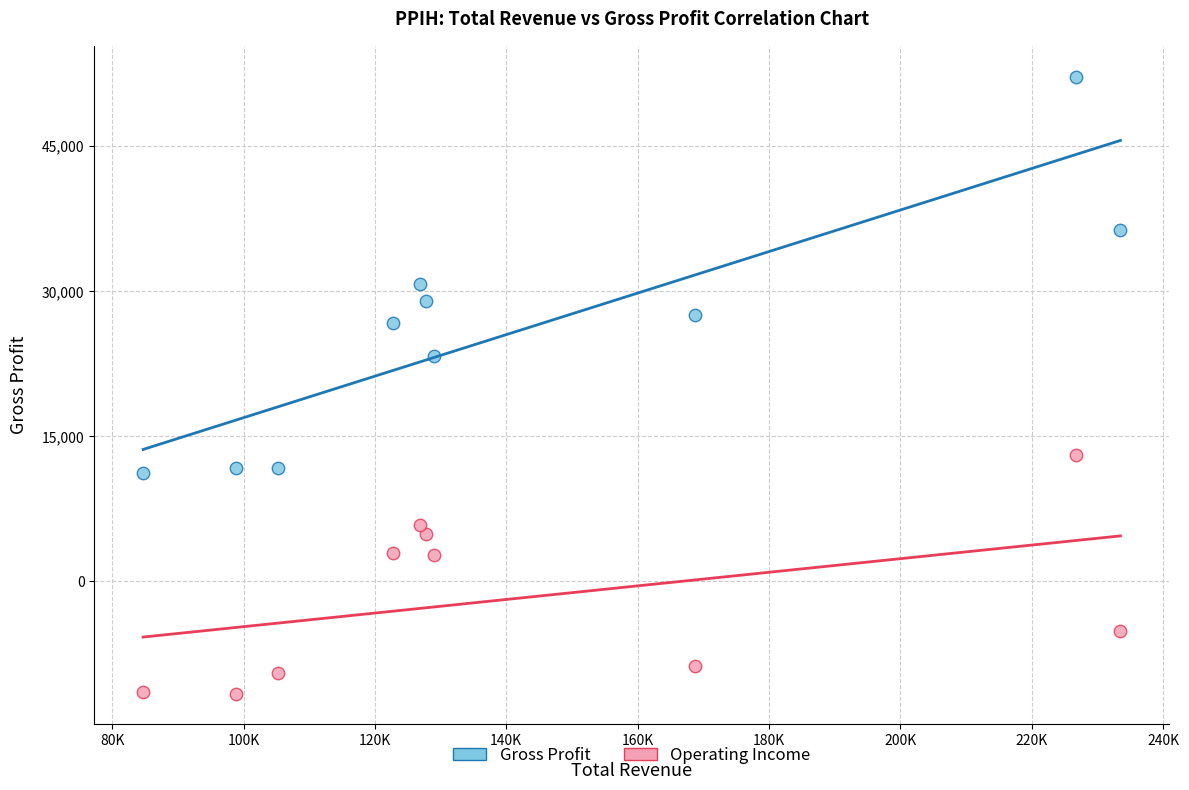

Across all data points, what is the range of Y values (max minus min)?

63800